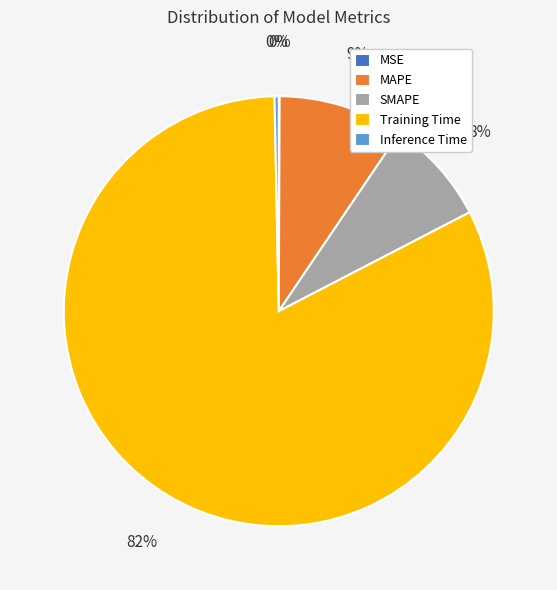

To the nearest percent, what portion does MAPE represent?

9%